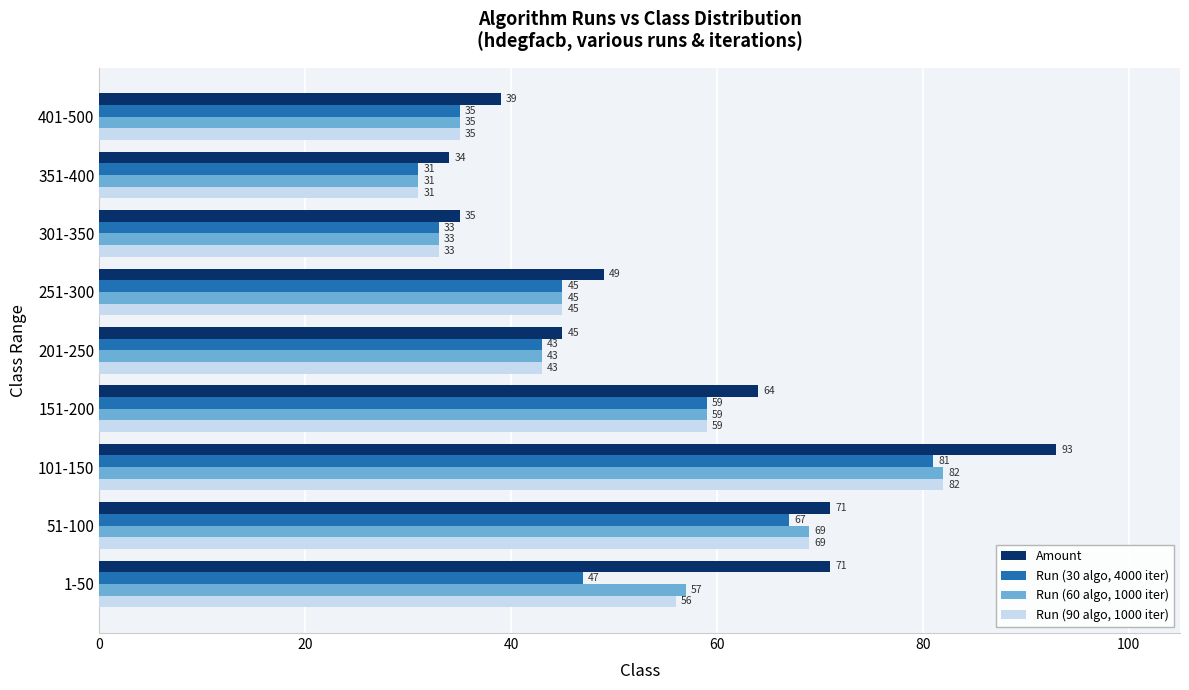

Is the value of Run (90 algo, 1000 iter) at 251-300 greater than the value of Amount at 301-350?

Yes